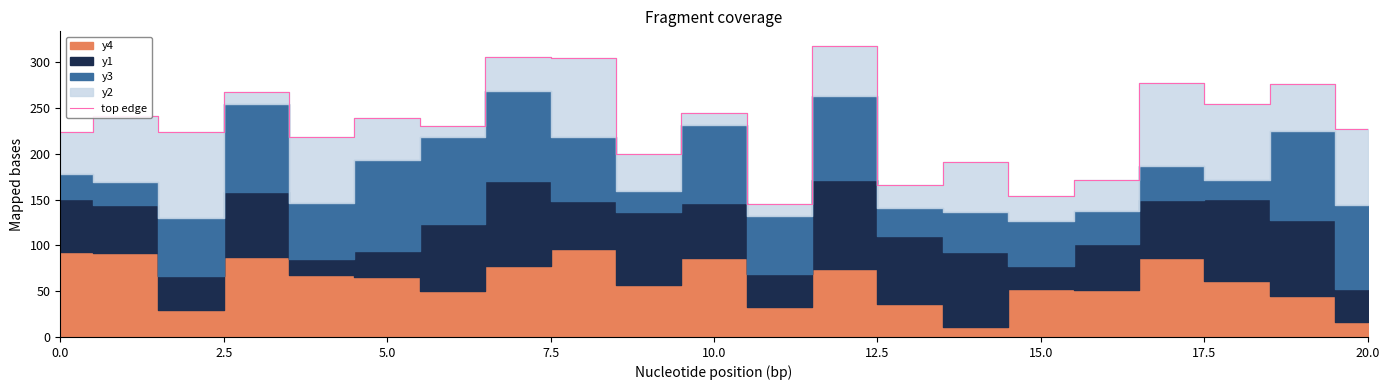

The chart shows a value of 278 at 17. True or false?

True